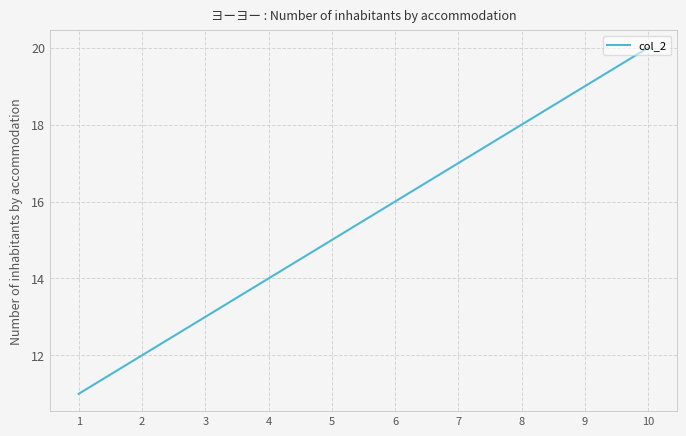

What is the maximum value shown in the chart?

20